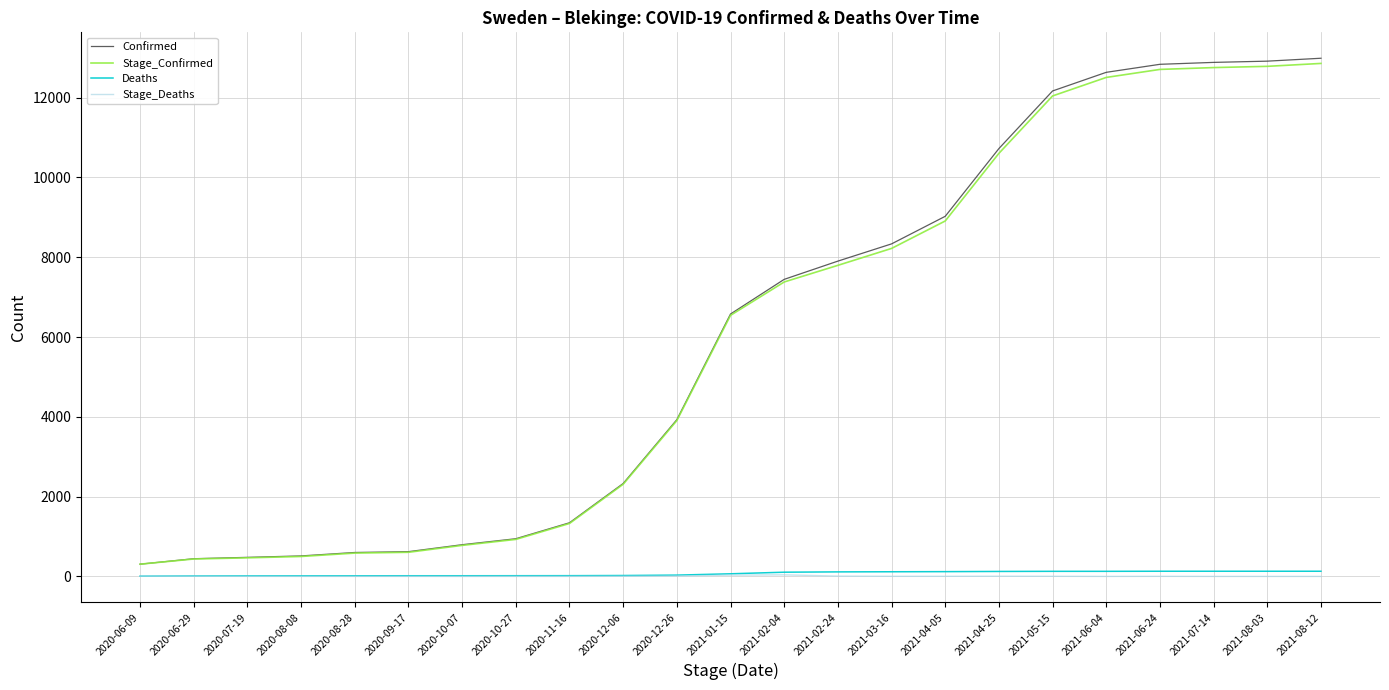

True or false: Stage_Deaths and Confirmed cross at least once.

False